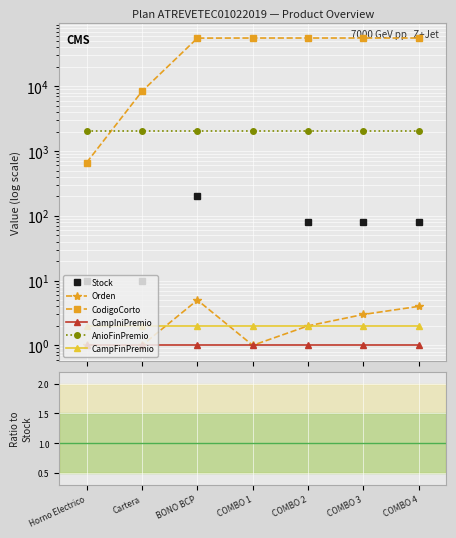

At which label is Stock closest to 105?

COMBO 2